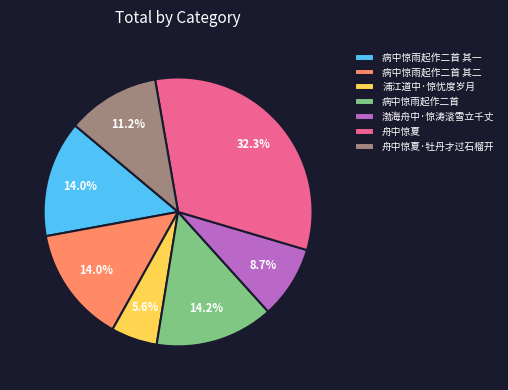

What percentage is NOT represented by 舟中惊夏·牡丹才过石榴开?

88.8%